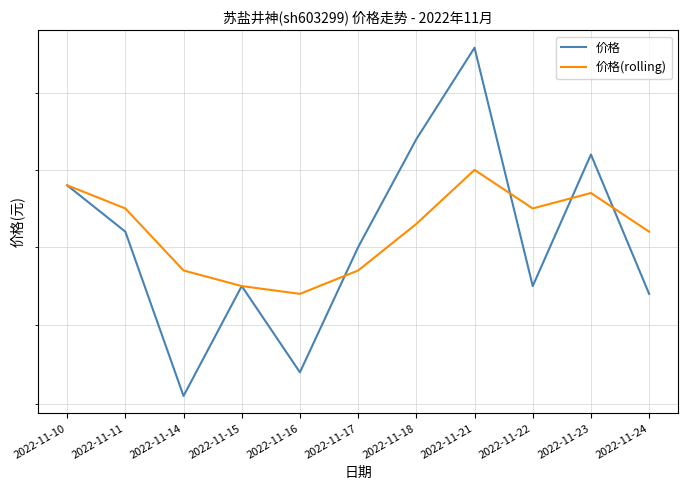

The 价格 series shows 10.9 at 2022-11-18. True or false?

True